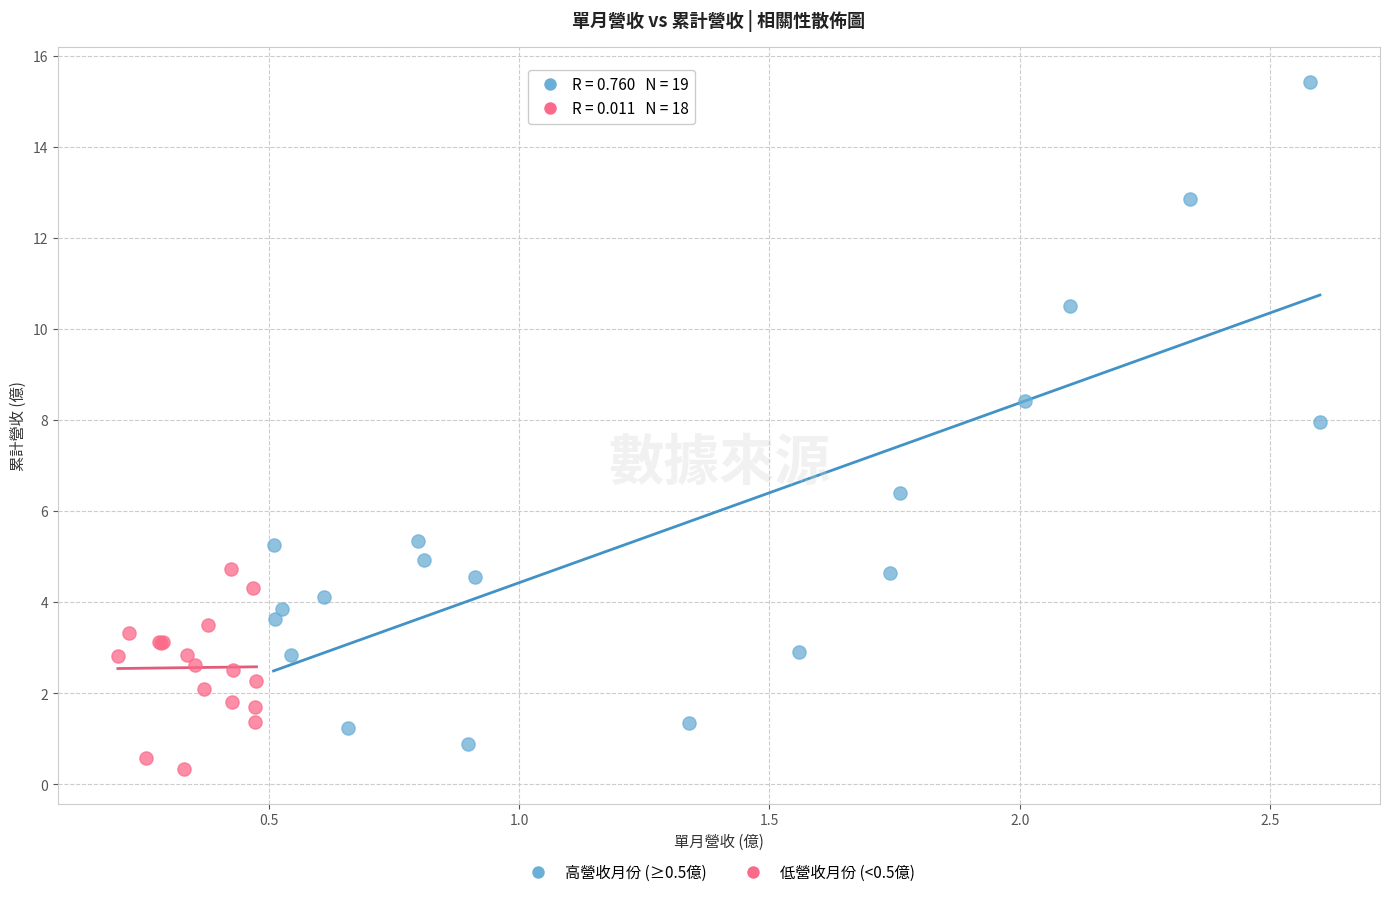

Which series has the largest Y range (max minus min)?

高營收月份 (≥0.5億)